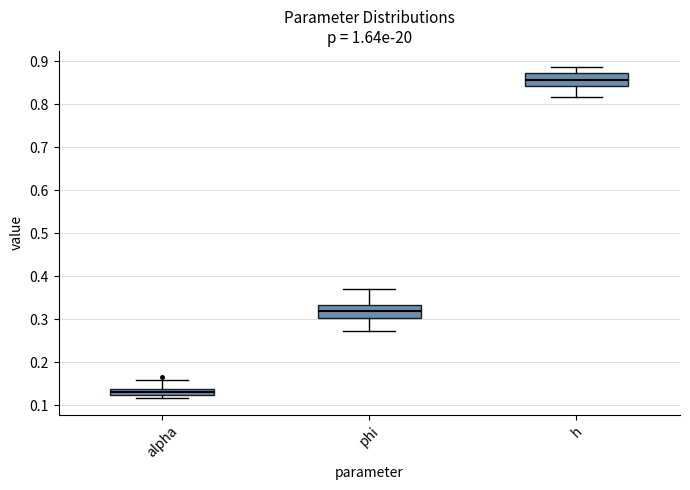

Which box's median line is the lowest?

alpha